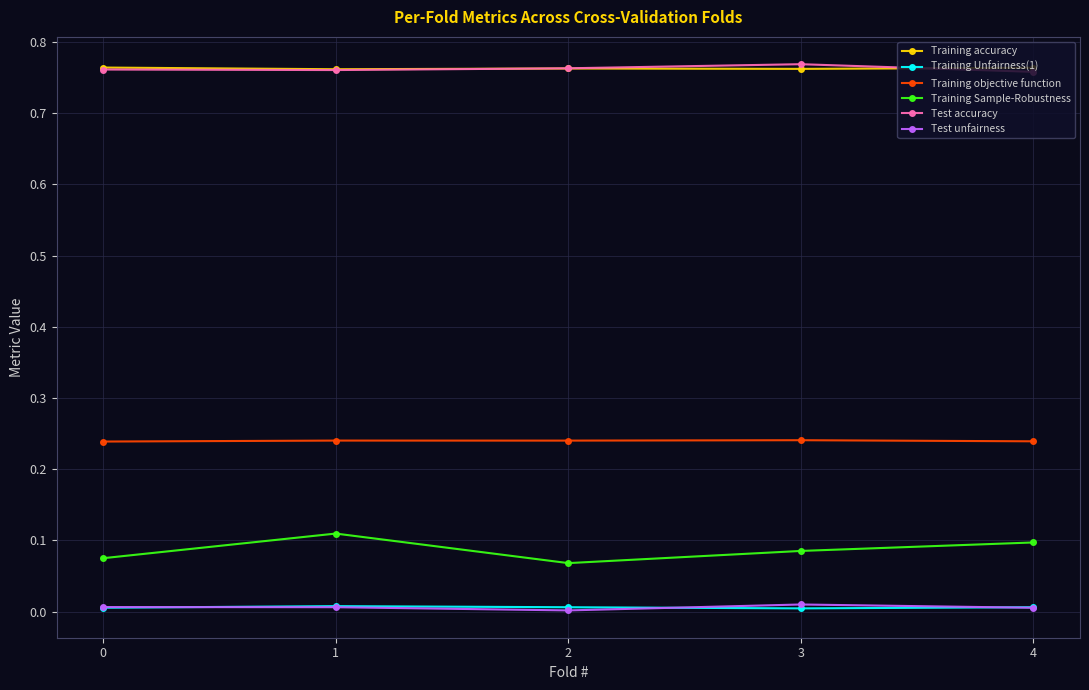

The value of Test unfairness at 0 is 0.0. True or false?

True